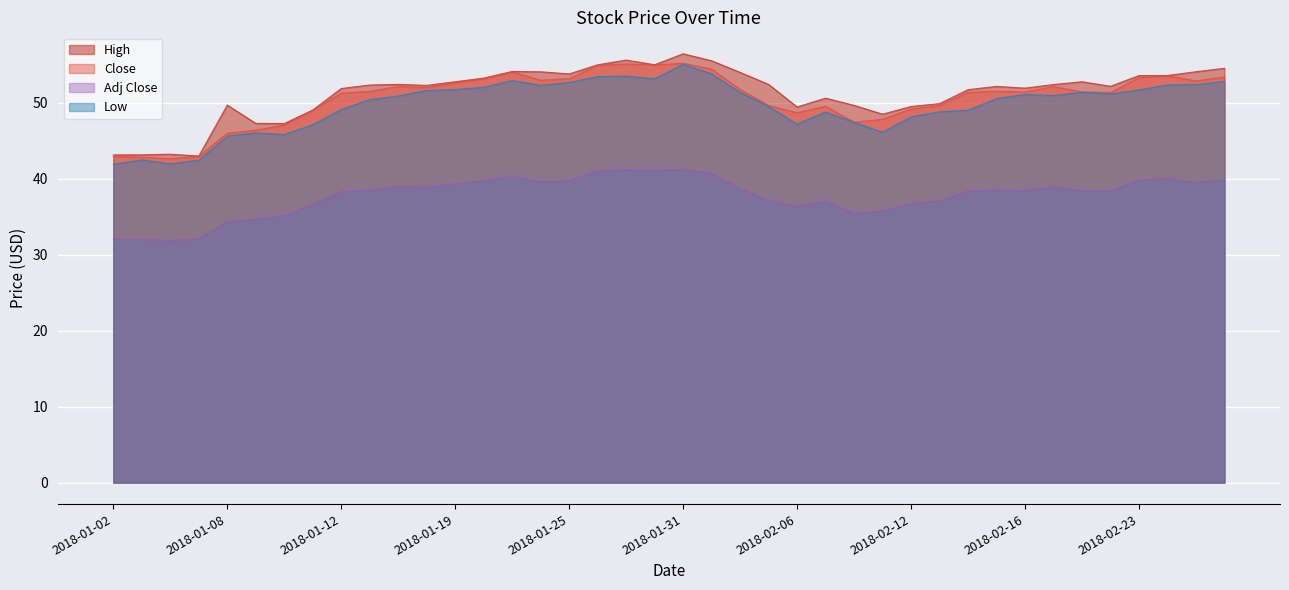

How many data points in Low are above 50?

23